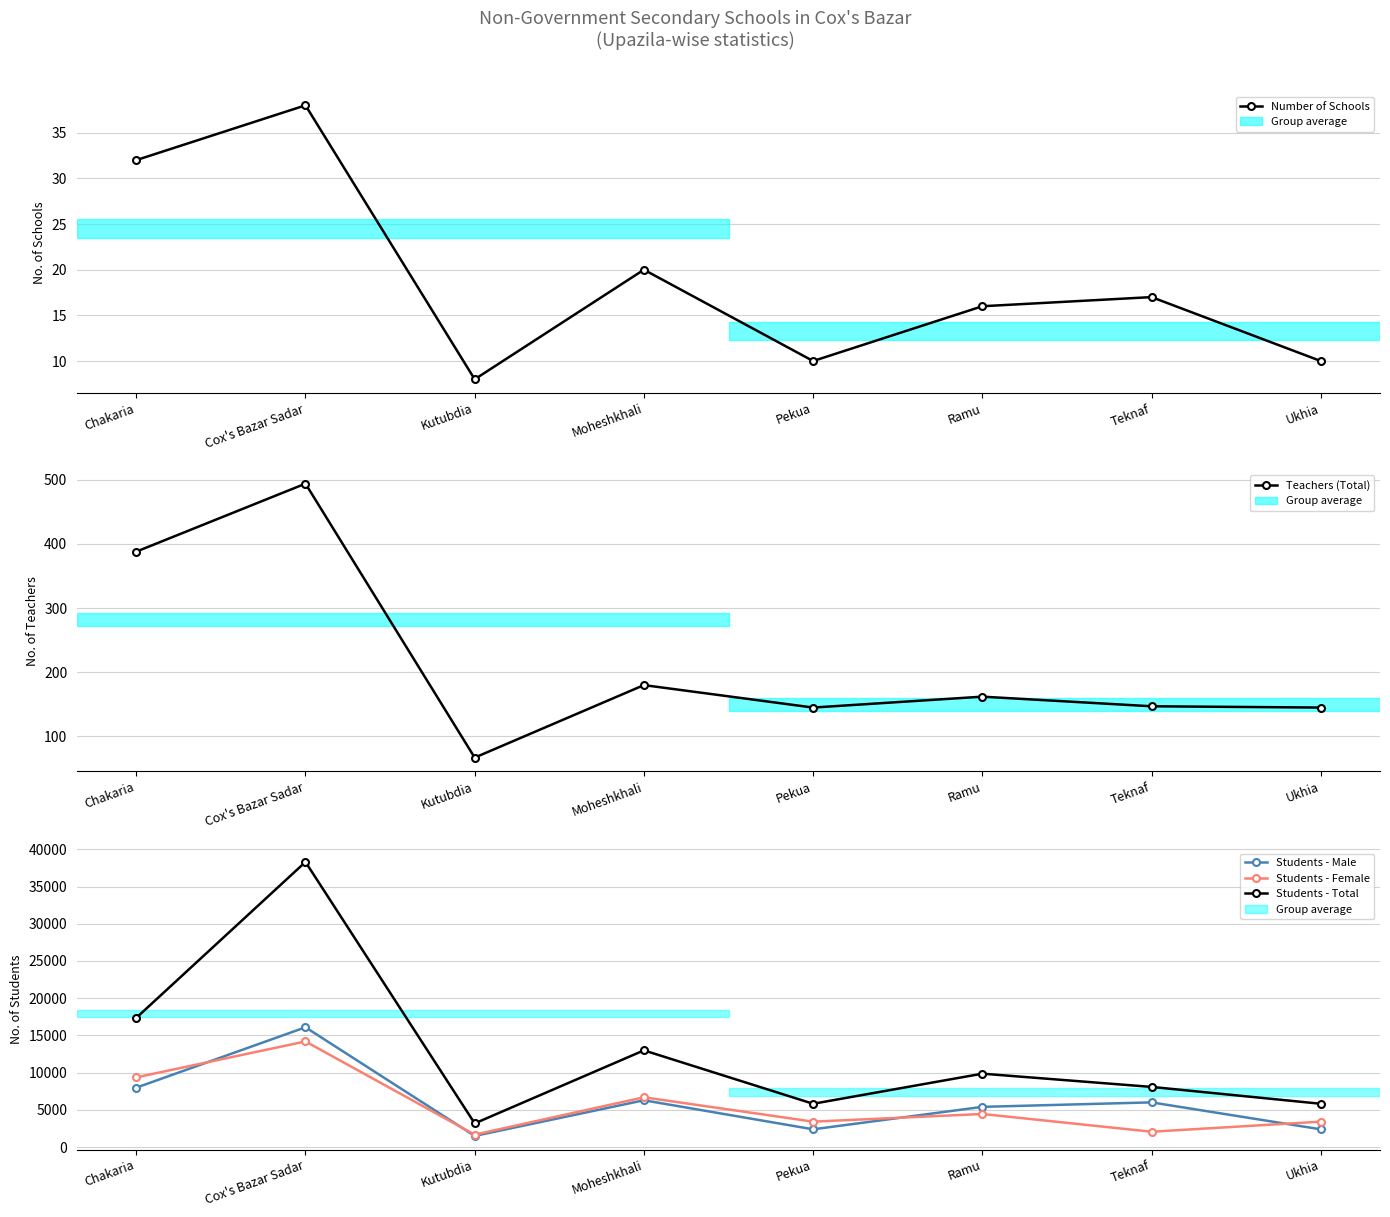

At how many categories does at least one series exceed 35029?

1